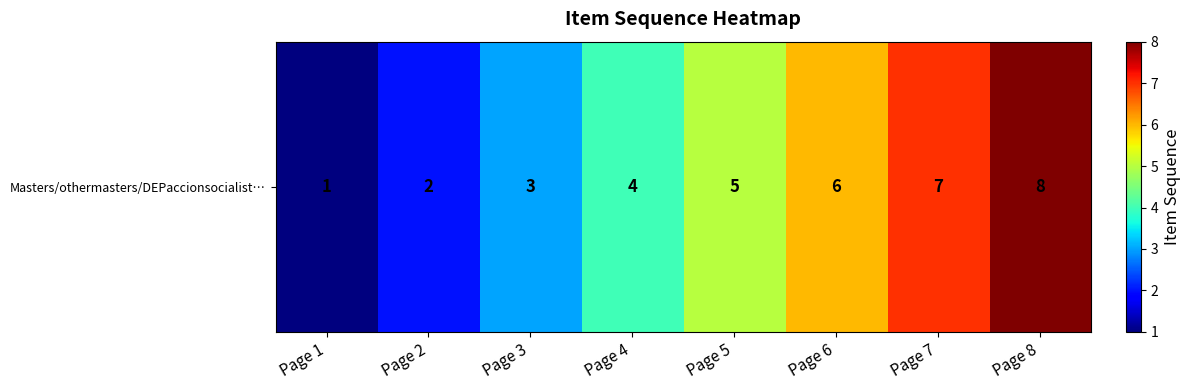

What is the minimum value shown in the chart?

1